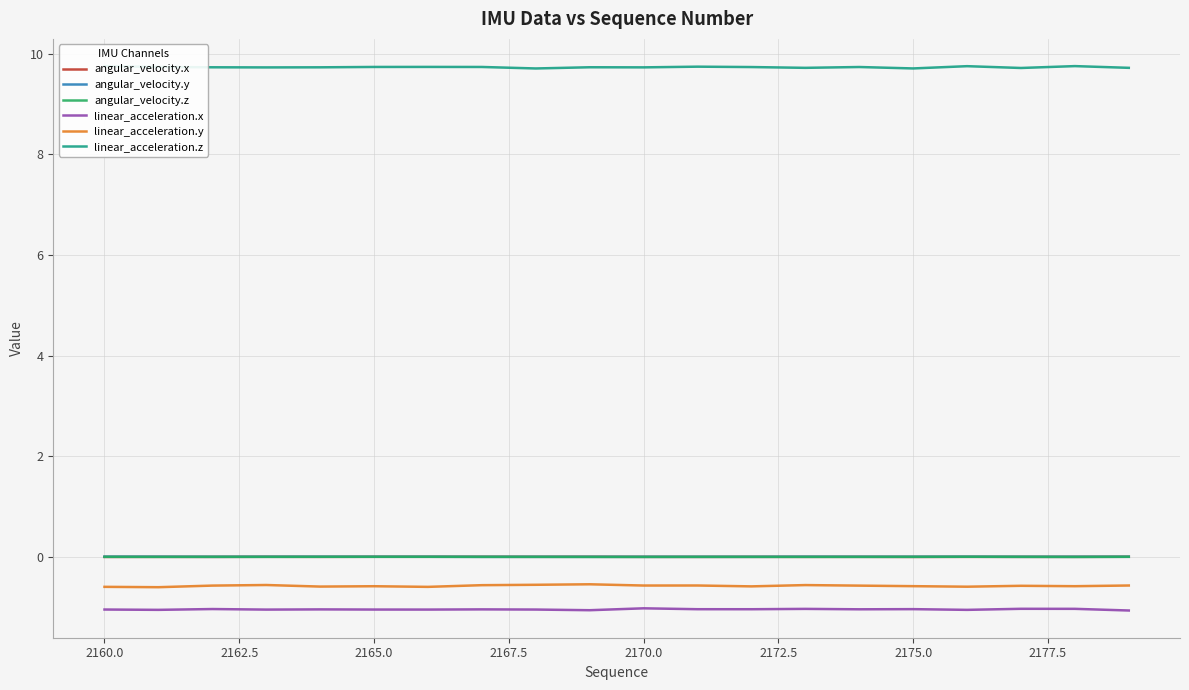

True or false: angular_velocity.y and linear_acceleration.z cross at least once.

False